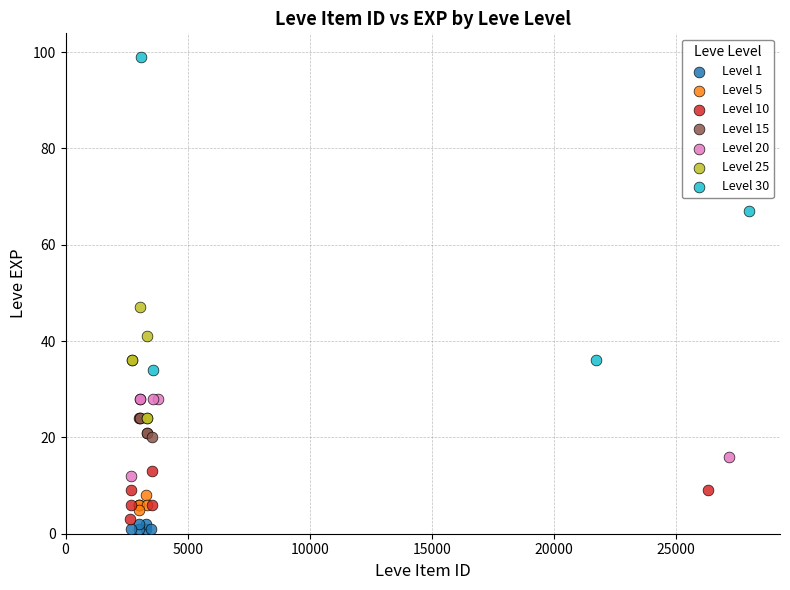

Which series has the widest spread of Y values?

Level 30